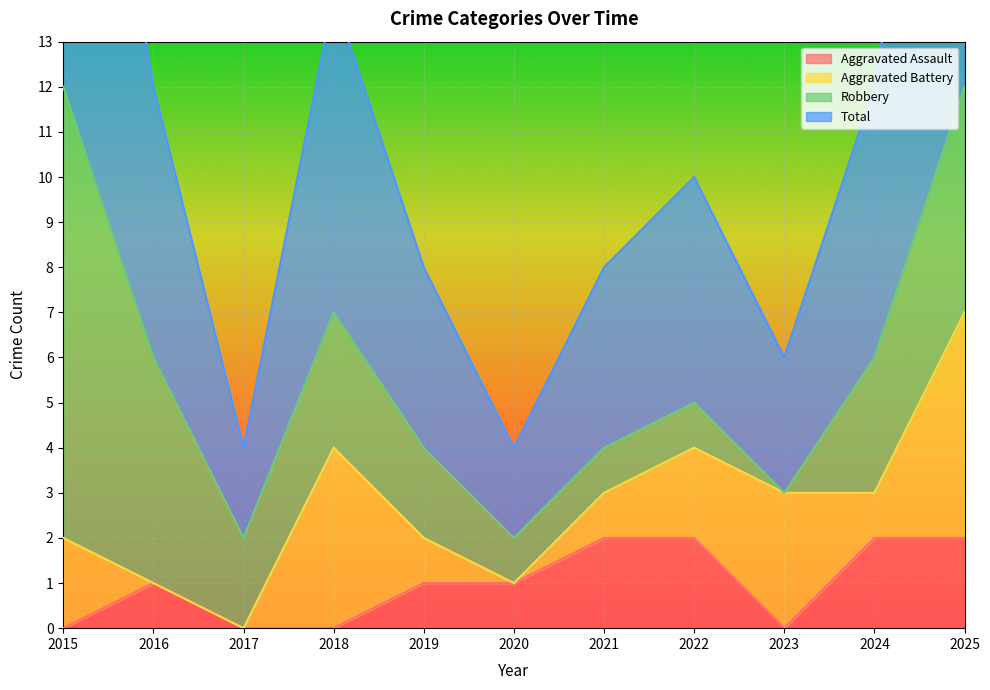

The Aggravated Assault series shows 3 at 2025. True or false?

False